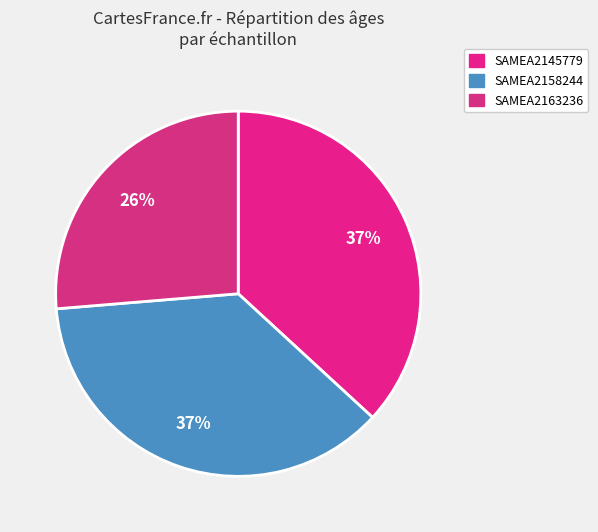

Which slice is the smallest?

SAMEA2163236